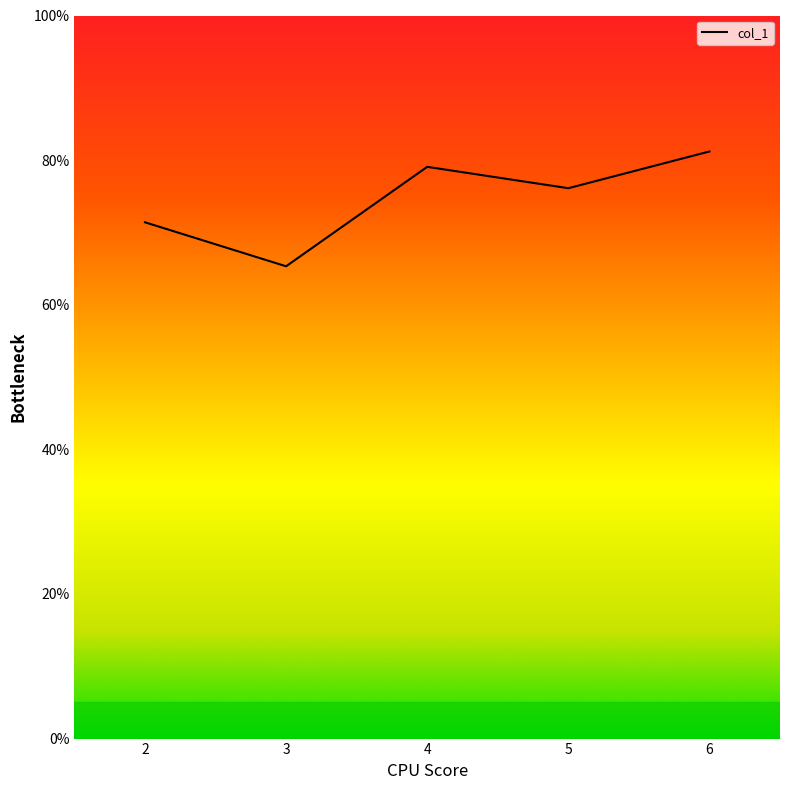

Count the number of data series in this chart.

1